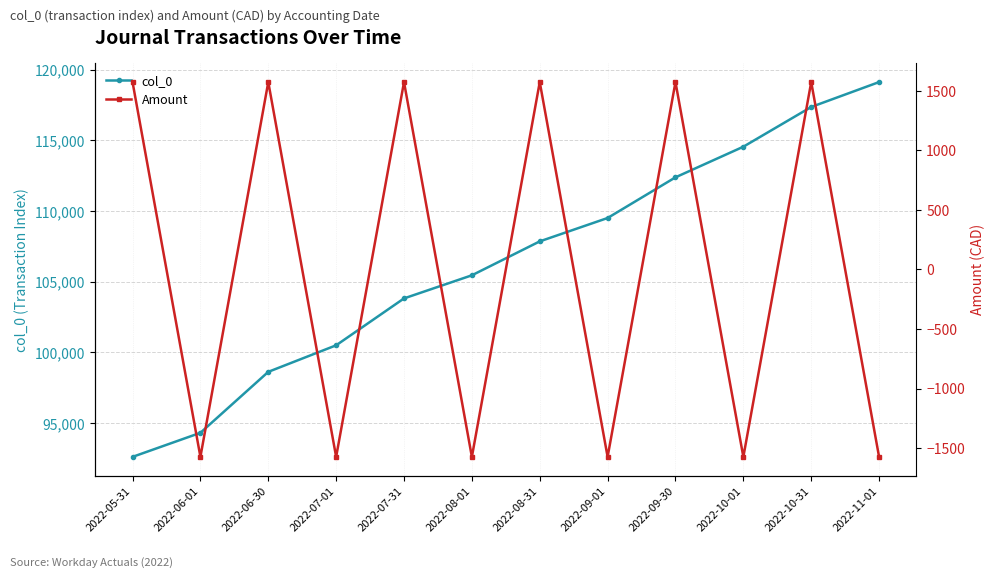

Rank the series by their average value, from highest to lowest.

col_0, Amount